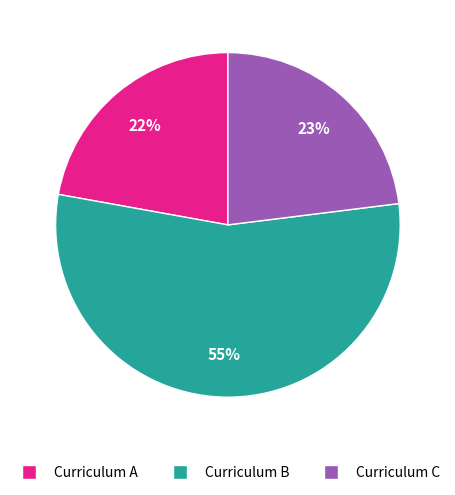

To the nearest percent, what is the difference between the largest and smallest slice percentages?

33%